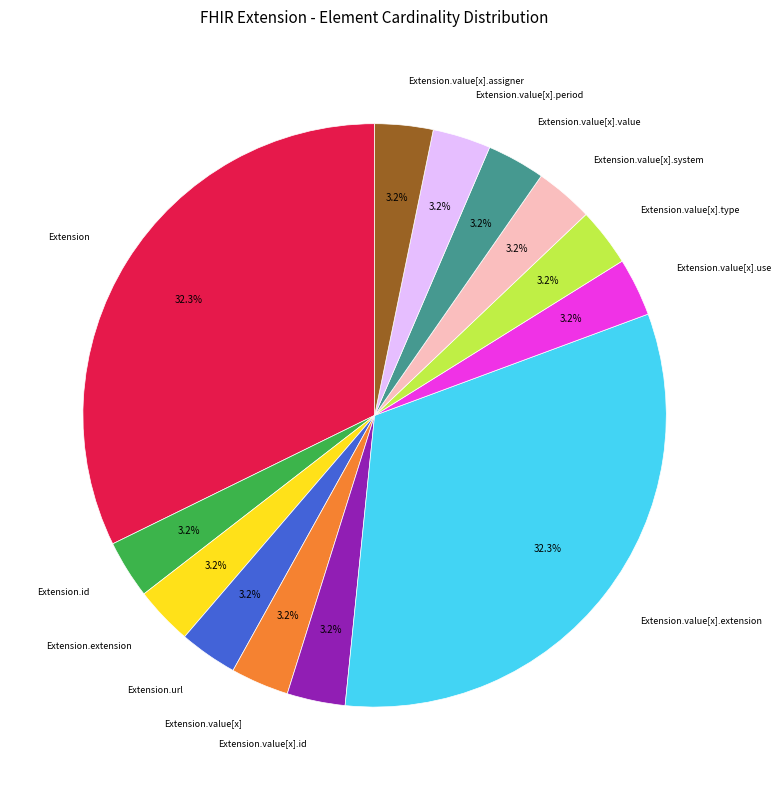

Does any single category account for the majority?

No